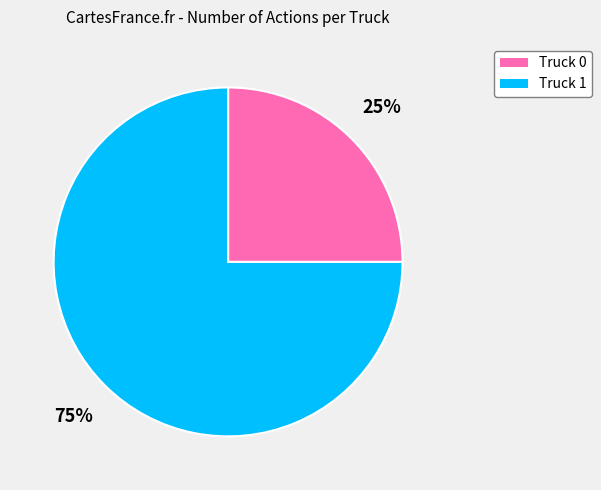

Do Truck 0 and Truck 1 together represent more than half of the pie?

Yes